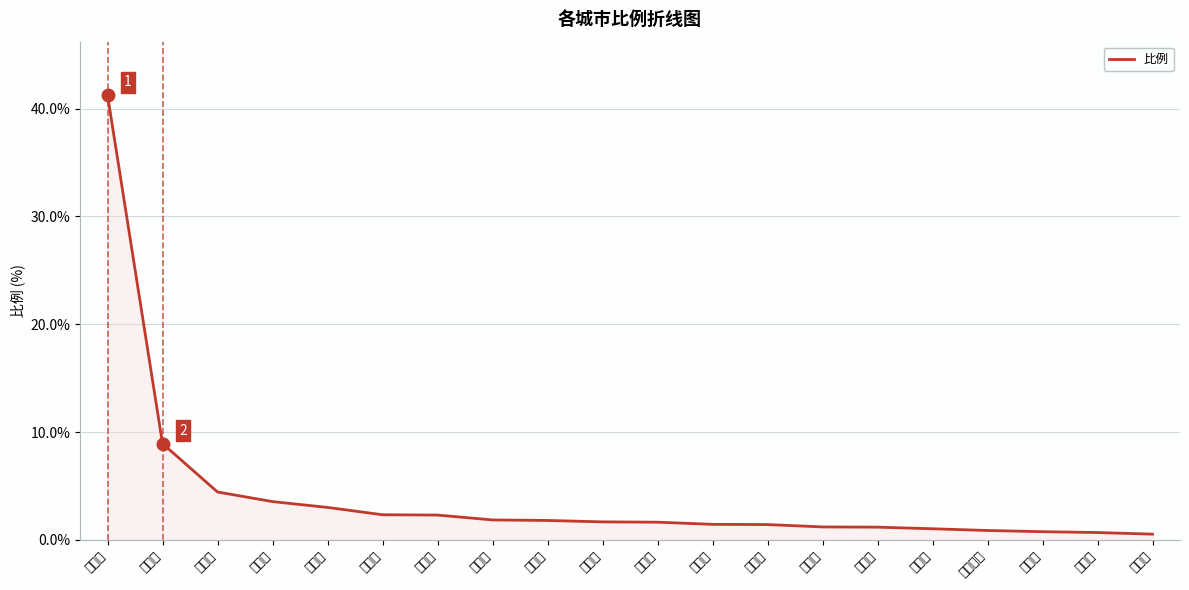

What is the smallest value displayed?

0.5